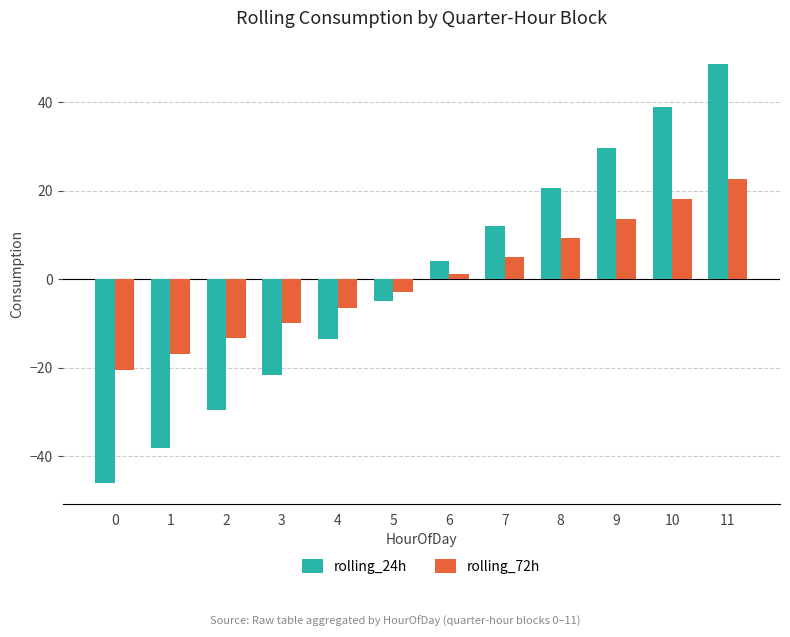

Rank the series at 9 from highest to lowest value.

rolling_24h, rolling_72h